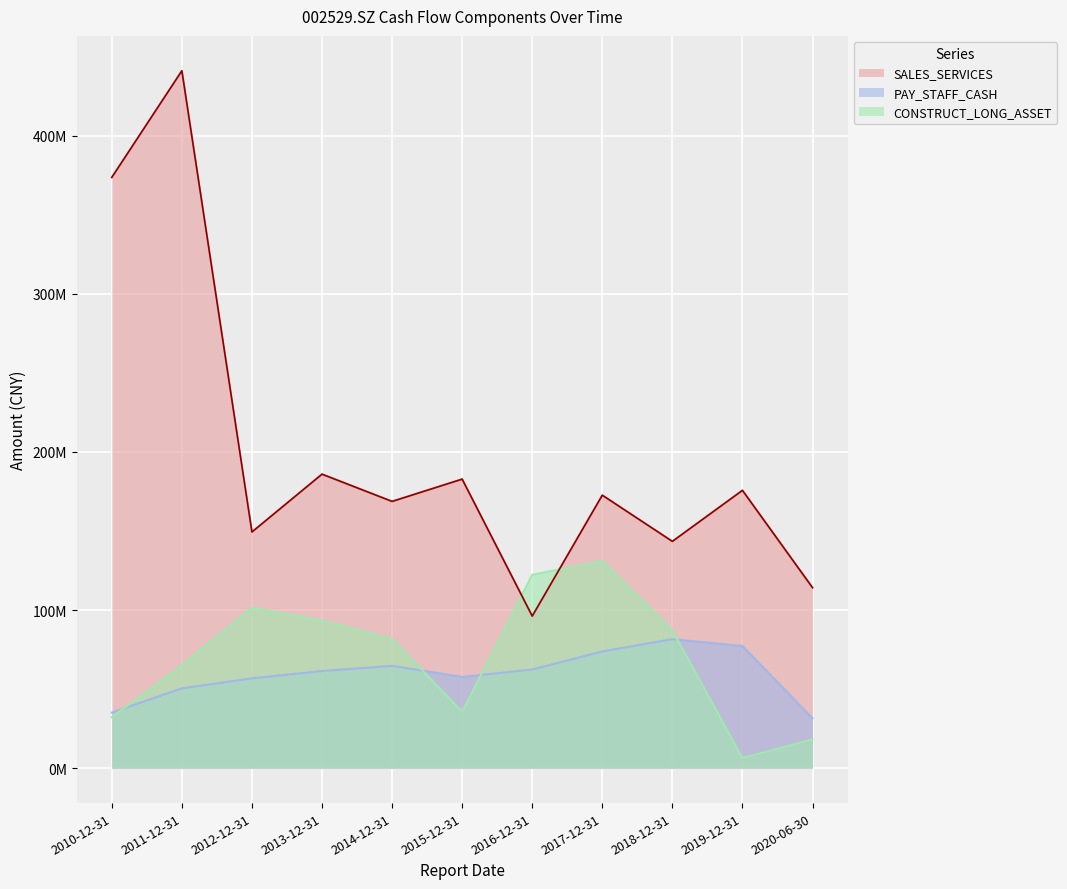

True or false: SALES_SERVICES has a value of 168676929.4 at 2014-12-31.

True